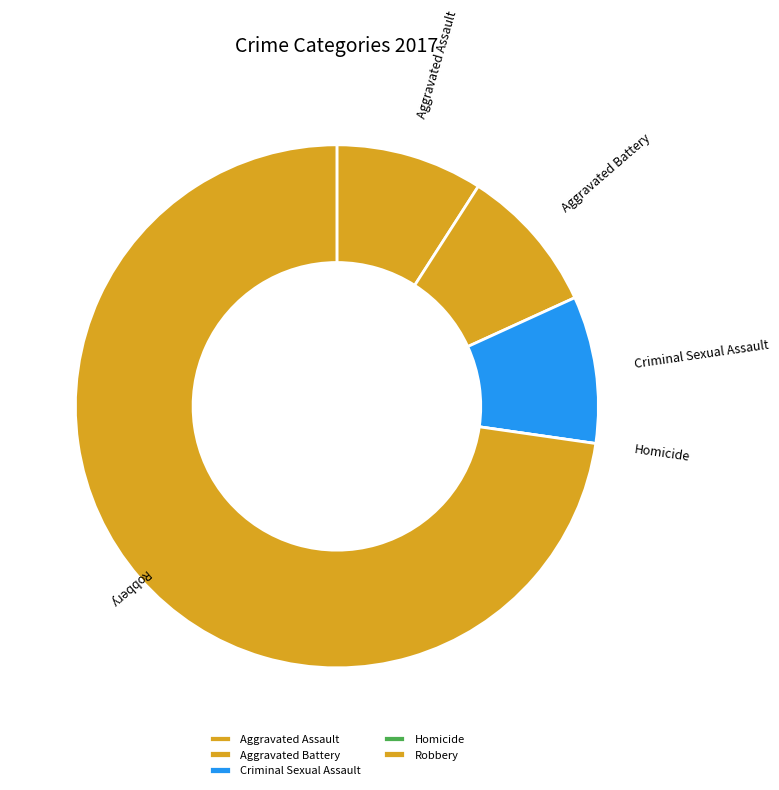

What is the largest slice in the pie chart?

Robbery